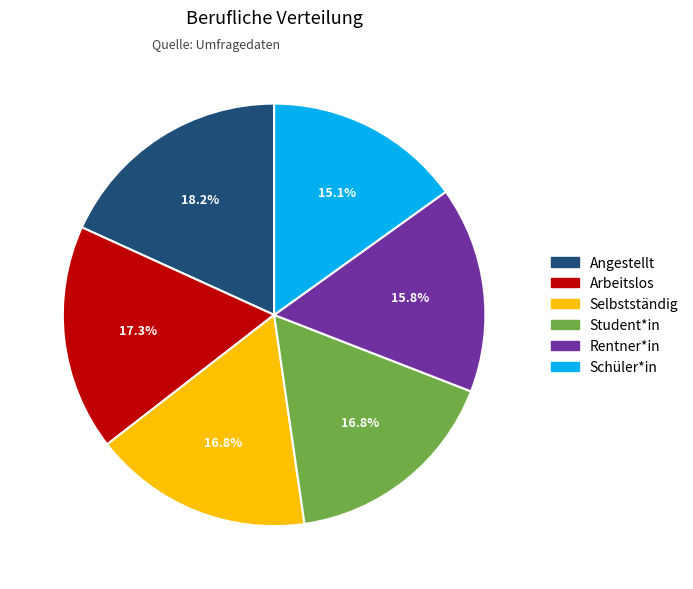

Which slice is the largest?

Angestellt